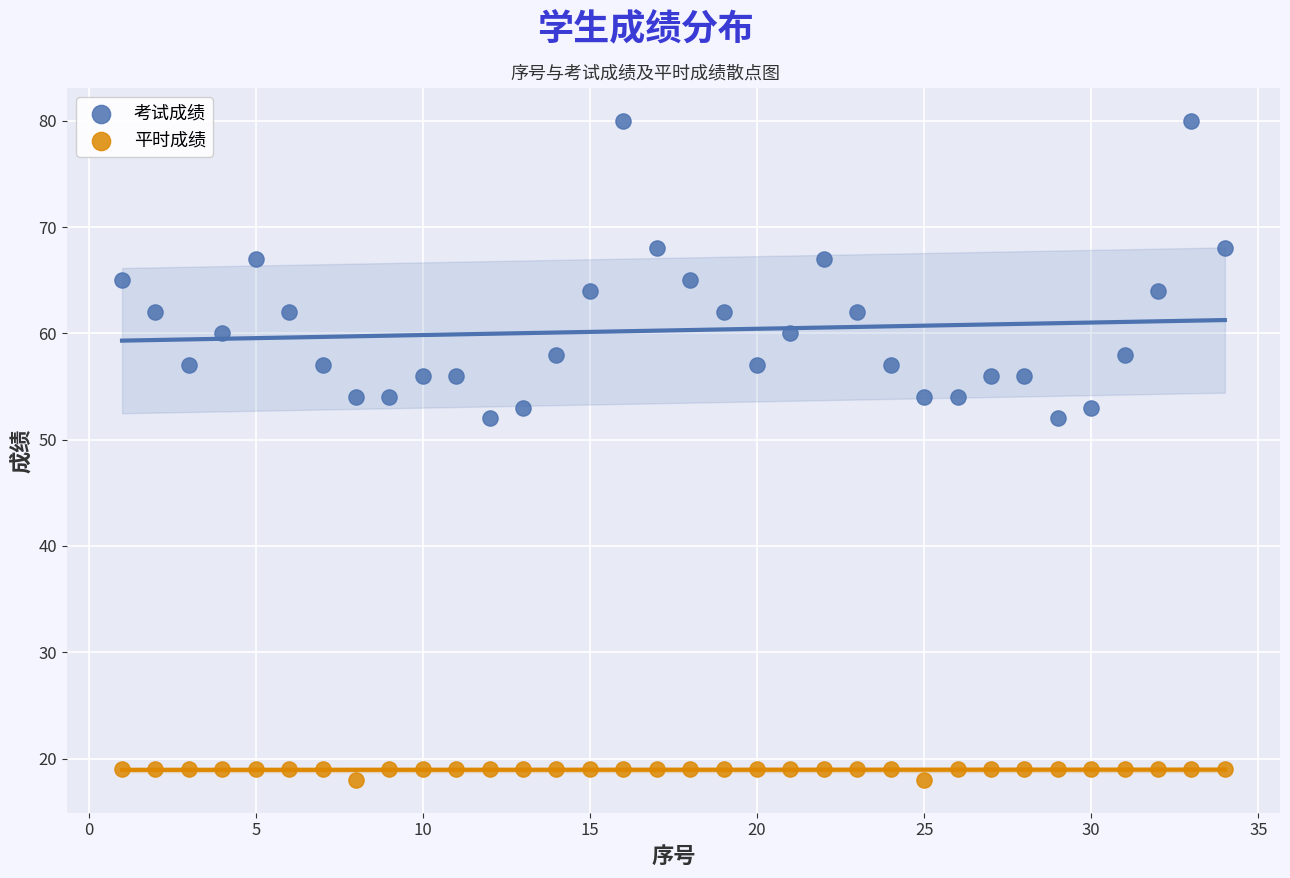

Which series contains the highest Y value?

考试成绩